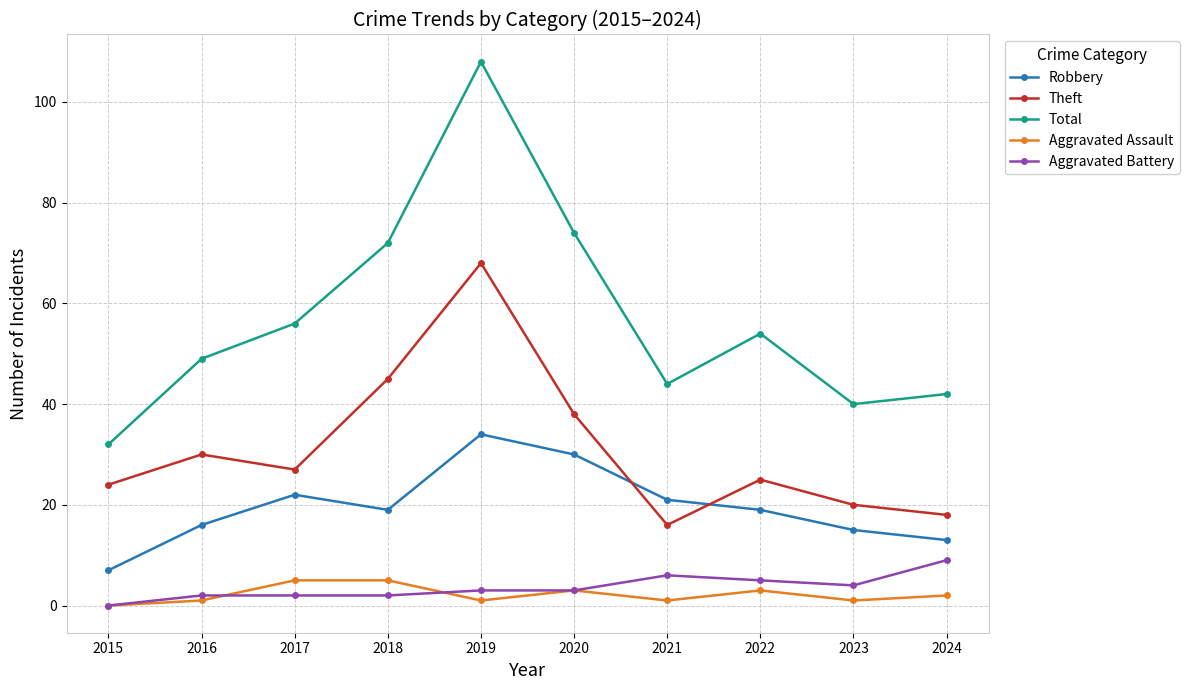

In Total, how many points are lower than both neighbors (excluding endpoints)?

2